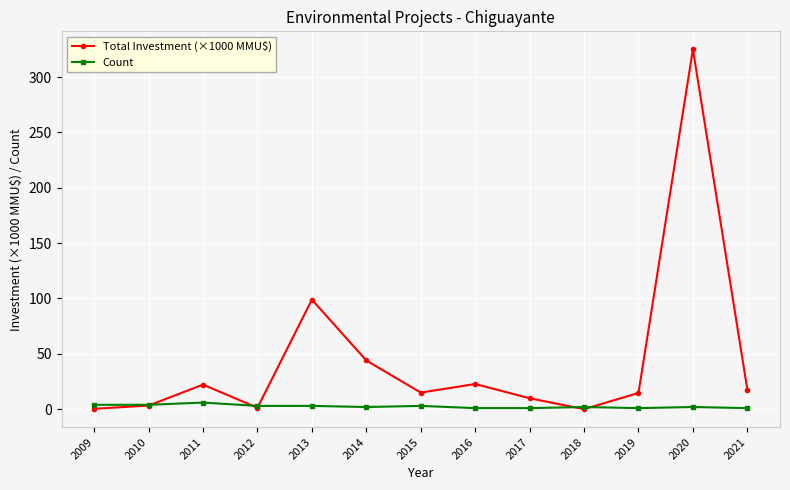

Does the chart display data point markers on the line(s)?

Yes